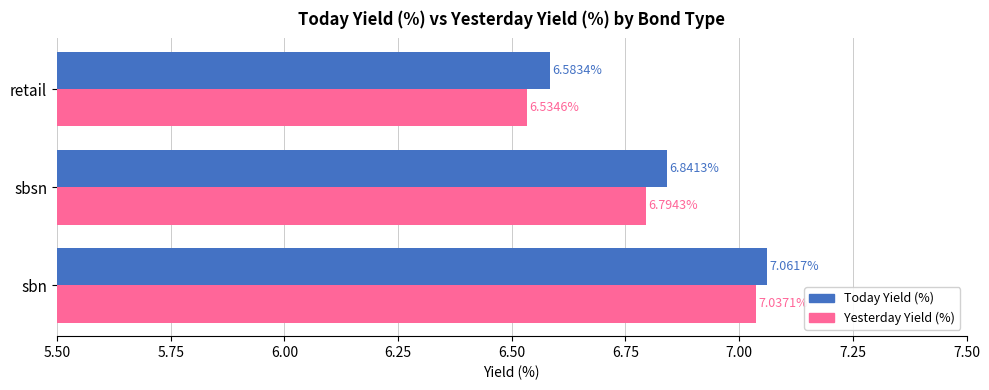

Which category has the highest value across all series?

sbn